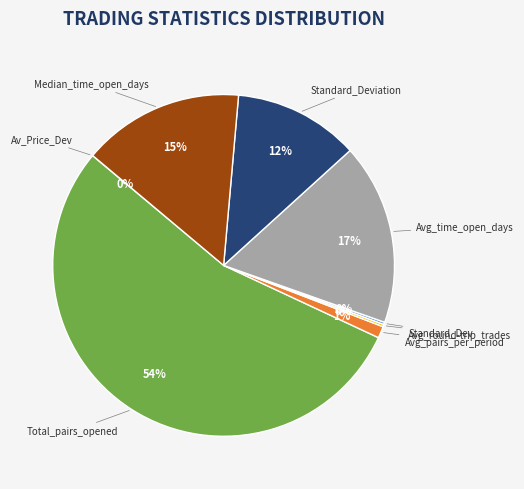

Is Avg_pairs_per_period the majority of the pie?

No